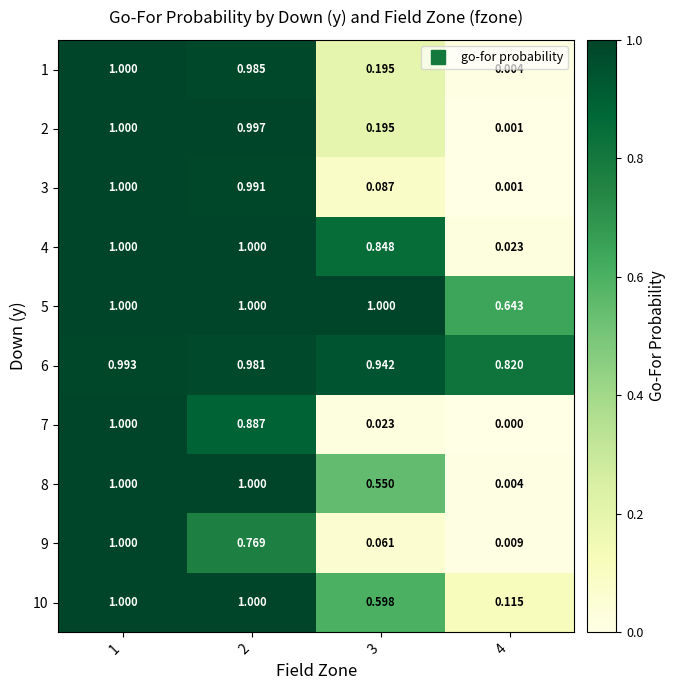

What is the total value across all series at 2?

9.6